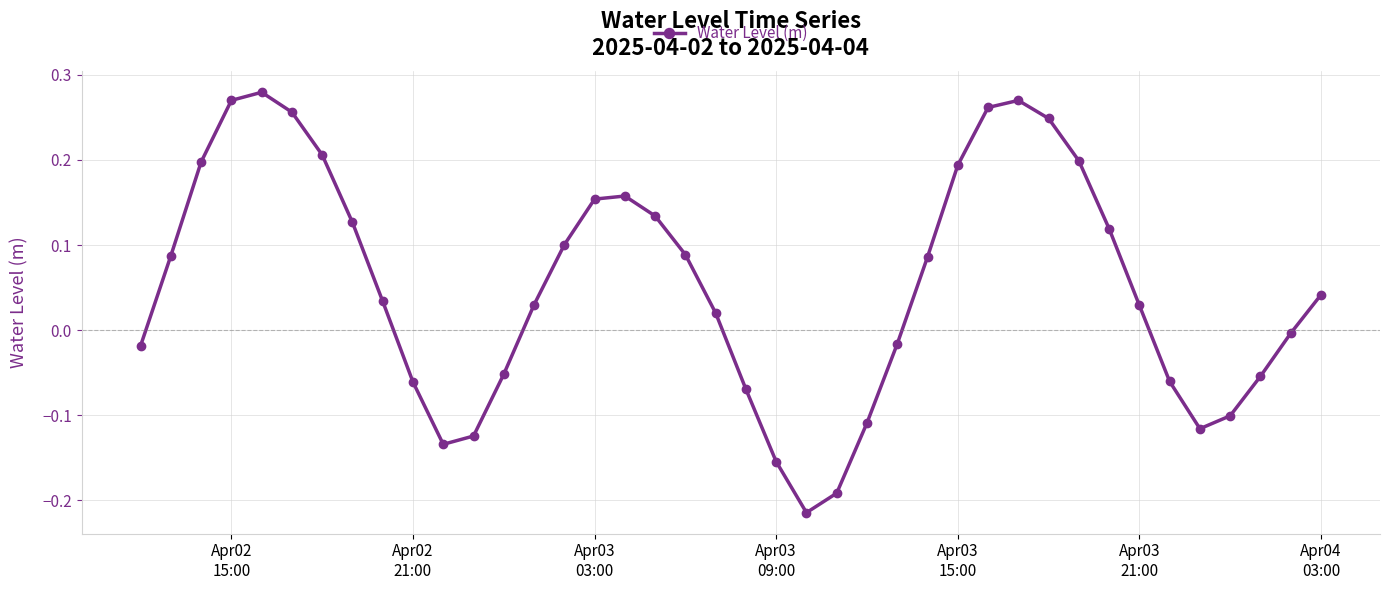

How many data points does each series have?

40